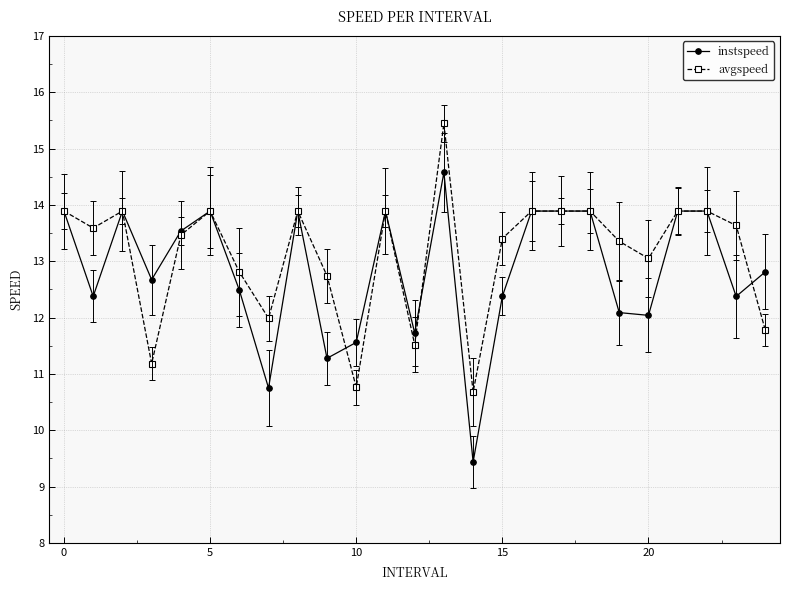

What is the value of the instspeed point at the 13th from the left?

11.7